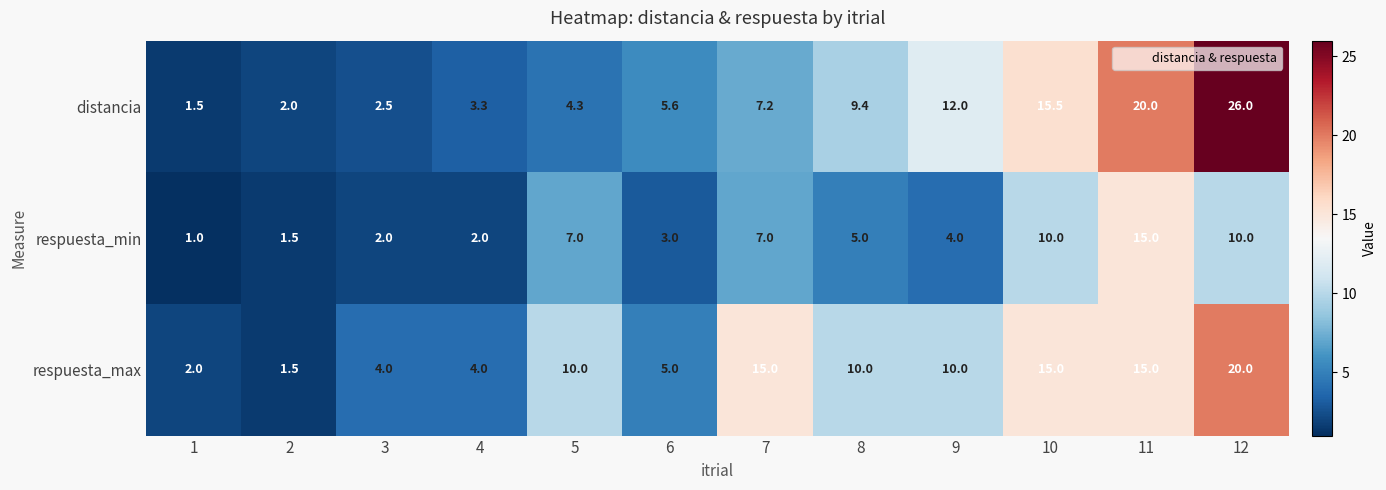

Rank the series by their maximum value, from lowest to highest.

respuesta_min, respuesta_max, distancia